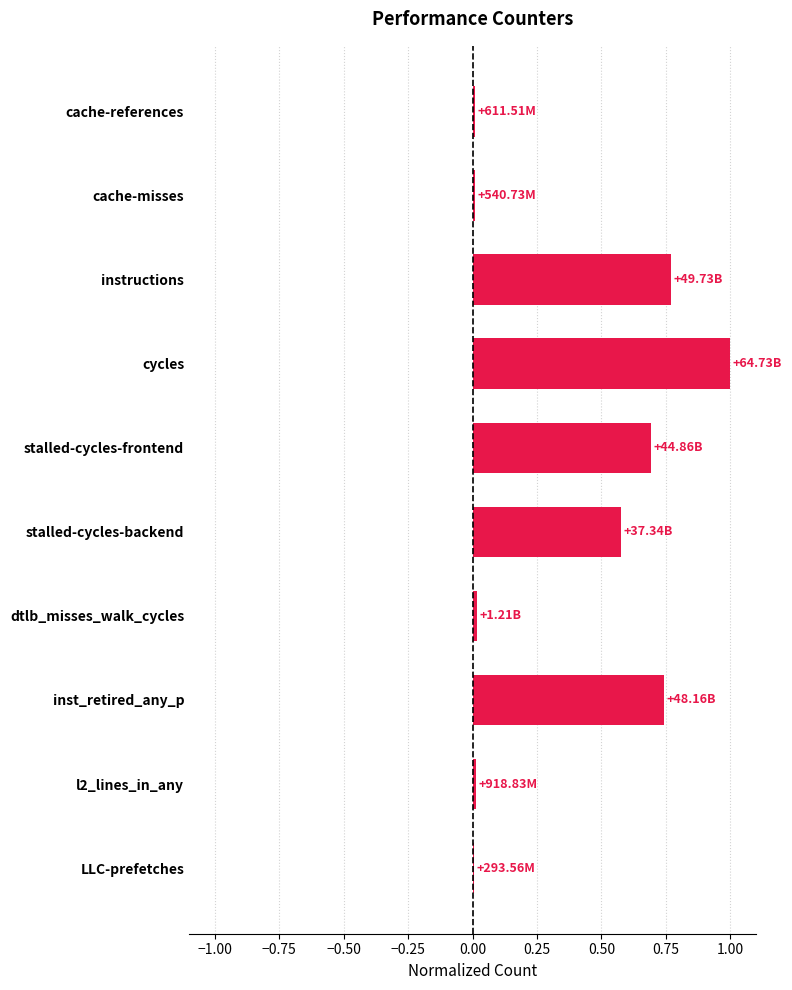

Which label corresponds to the largest value in the chart?

cycles